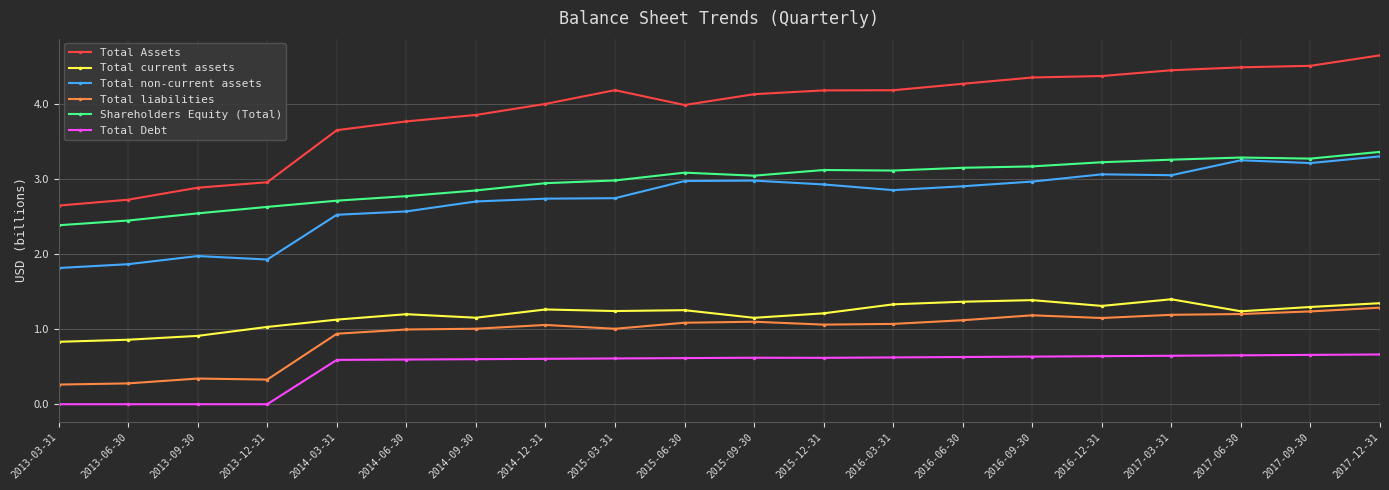

The value of Total Debt at 2016-06-30 is 0.6. True or false?

True